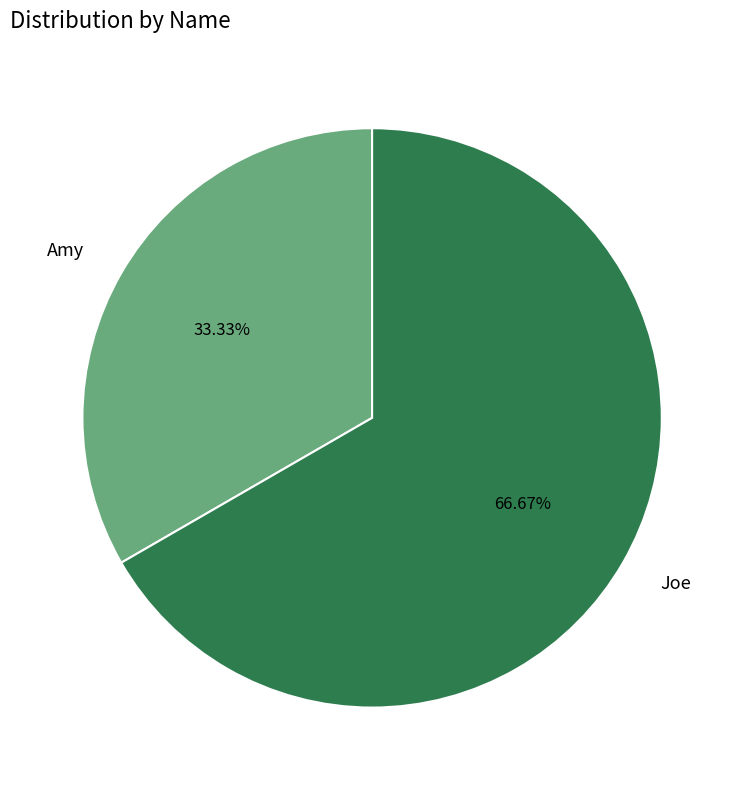

To the nearest percent, what is the difference between the largest and smallest slice percentages?

33%